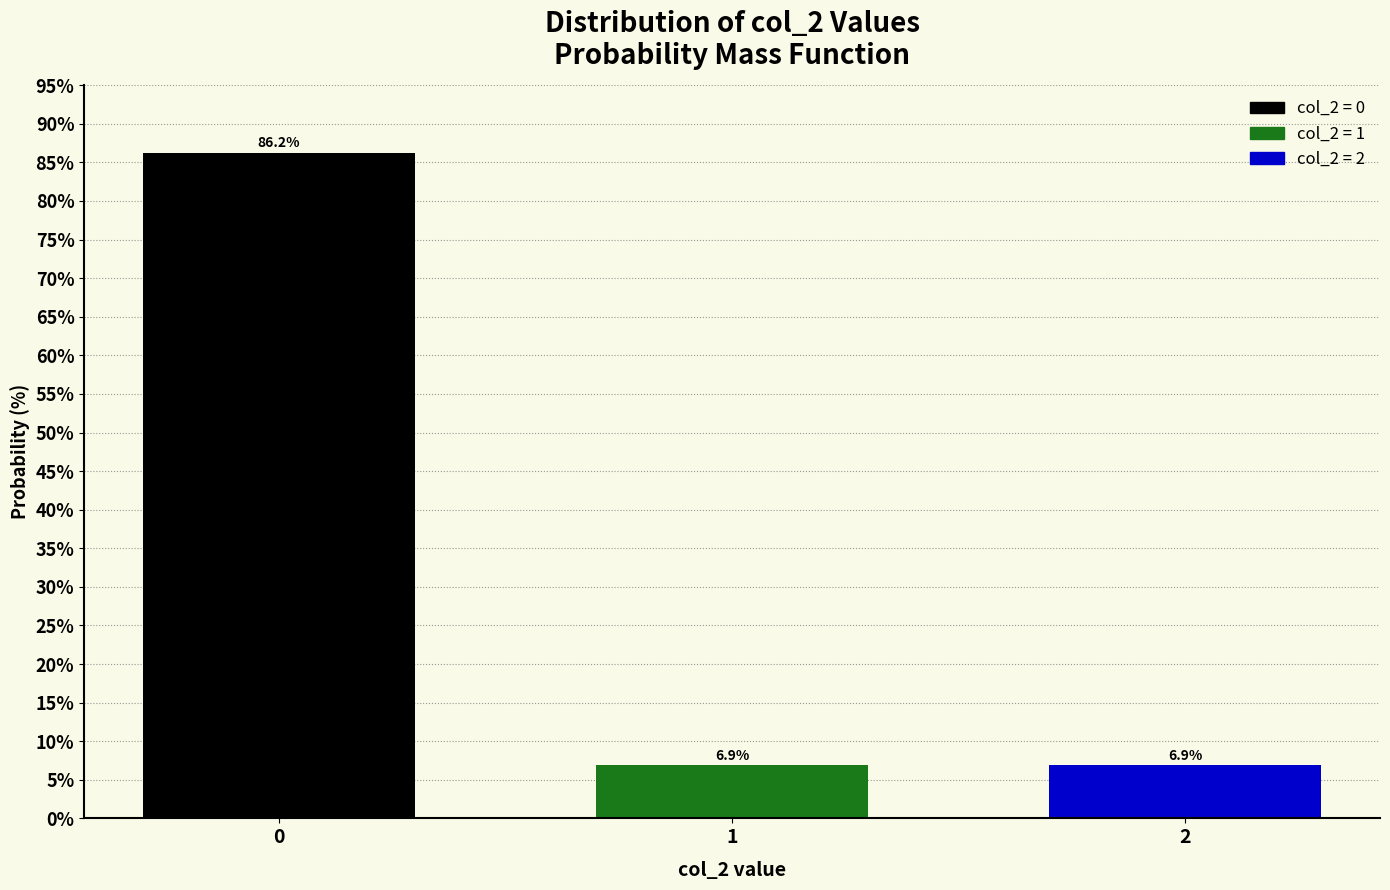

What is the sum of all values?

100.0